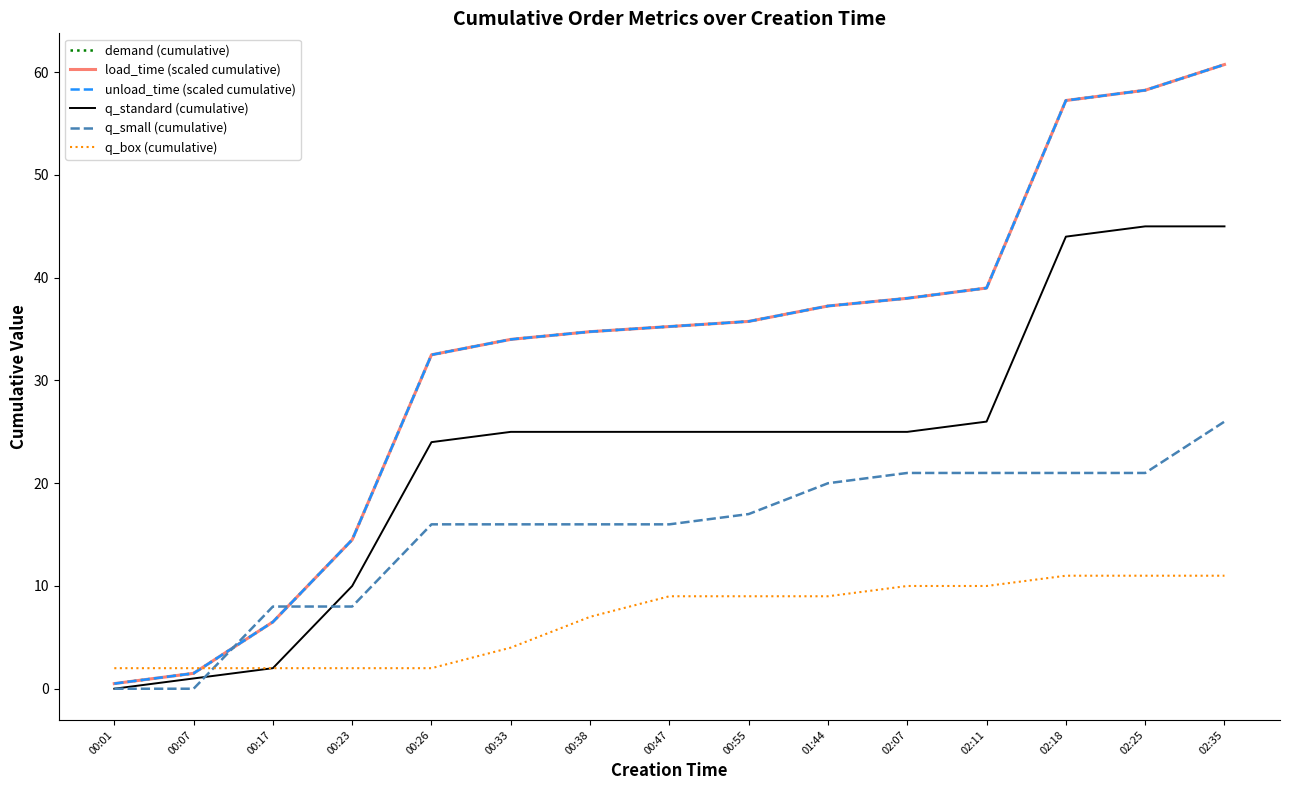

True or false: load_time (scaled cumulative) has more than 2 interior local peaks.

False